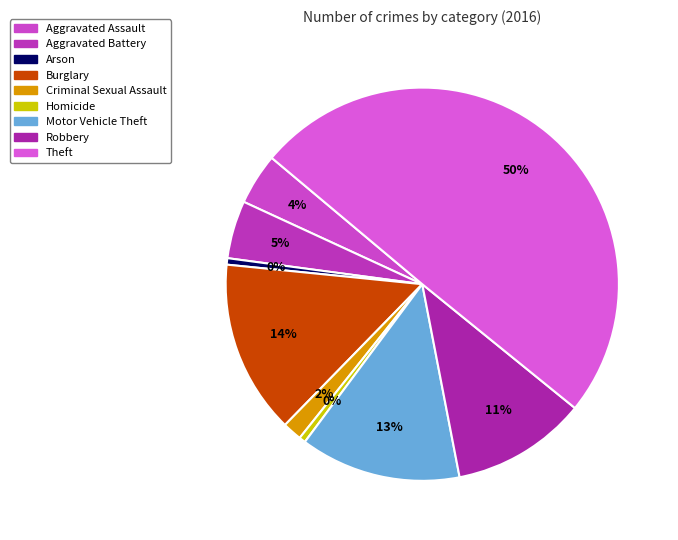

How many segments does this pie chart have?

9